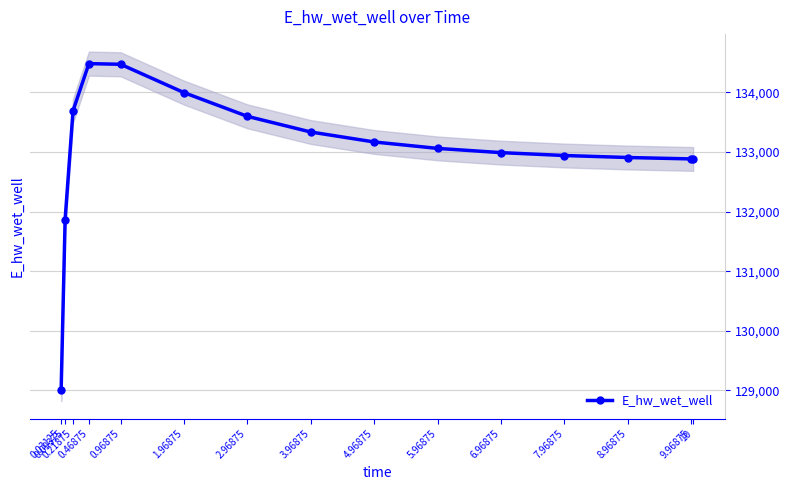

Where is the first local maximum?

0.46875